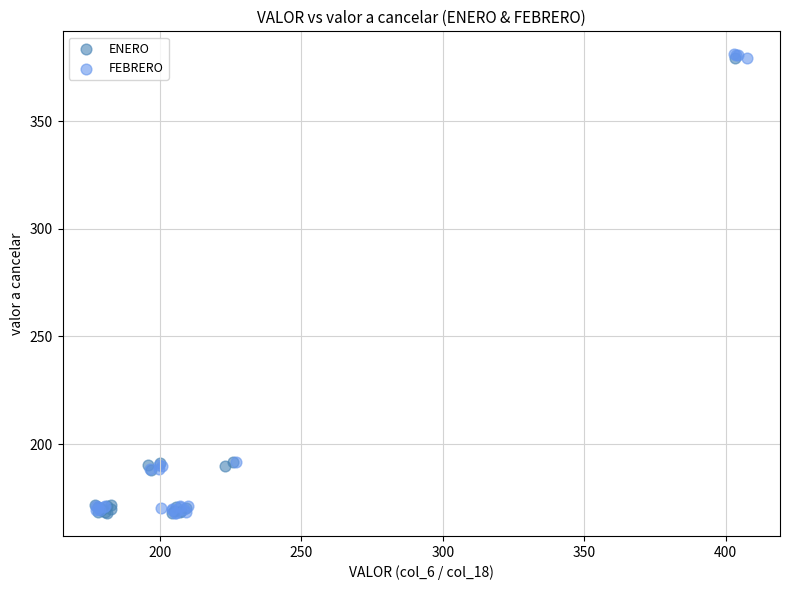

Which series has the widest spread of Y values?

FEBRERO